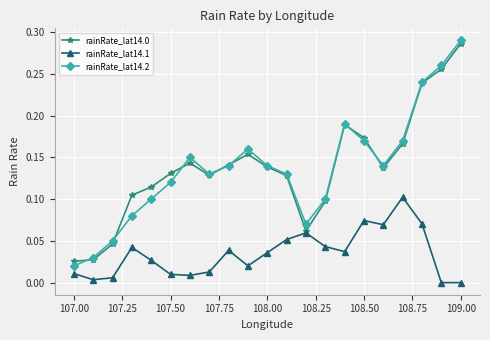

True or false: rainRate_lat14.1 and rainRate_lat14.2 intersect in this chart.

False